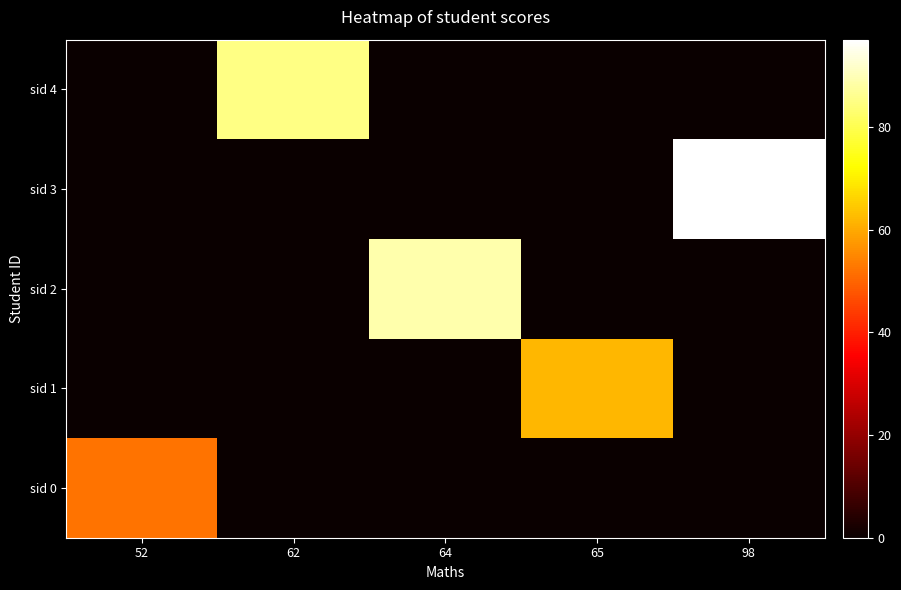

Between 98 and 62, which is larger?

98